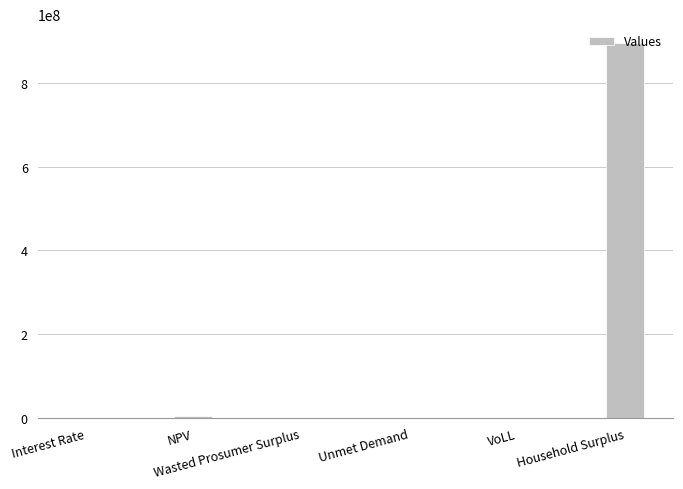

Count the number of categories in the chart.

6